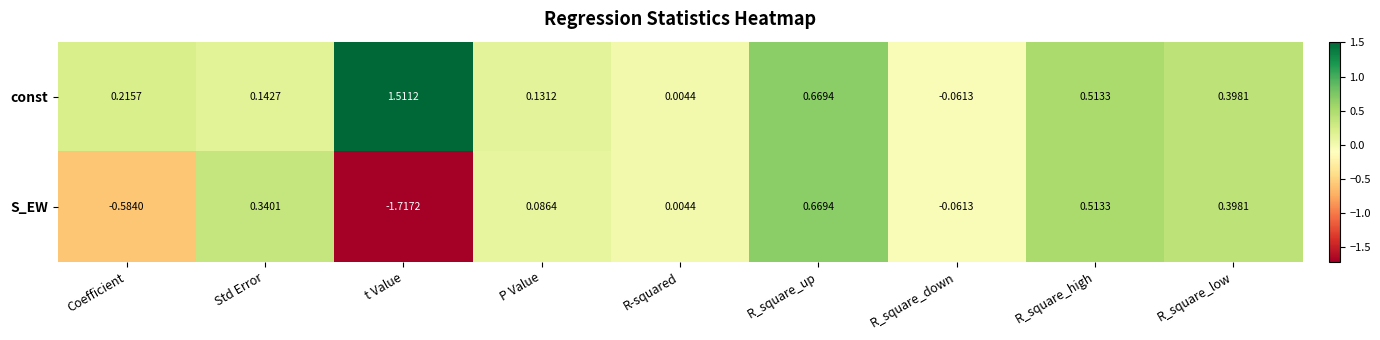

Which category has the lowest value in the const series?

R_square_down